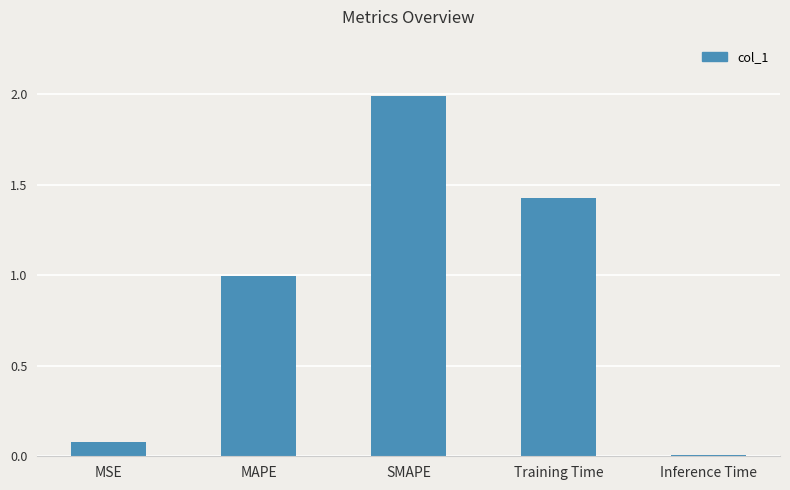

Which label corresponds to the smallest value in the chart?

Inference Time